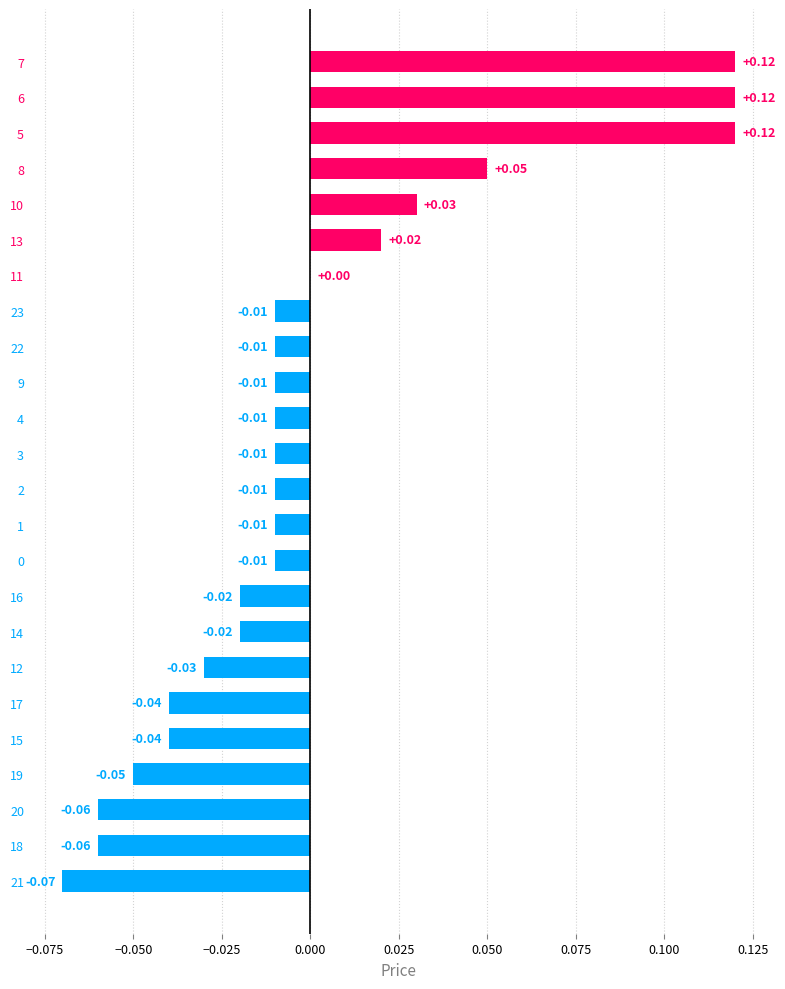

Between 22 and 13, which is larger?

13